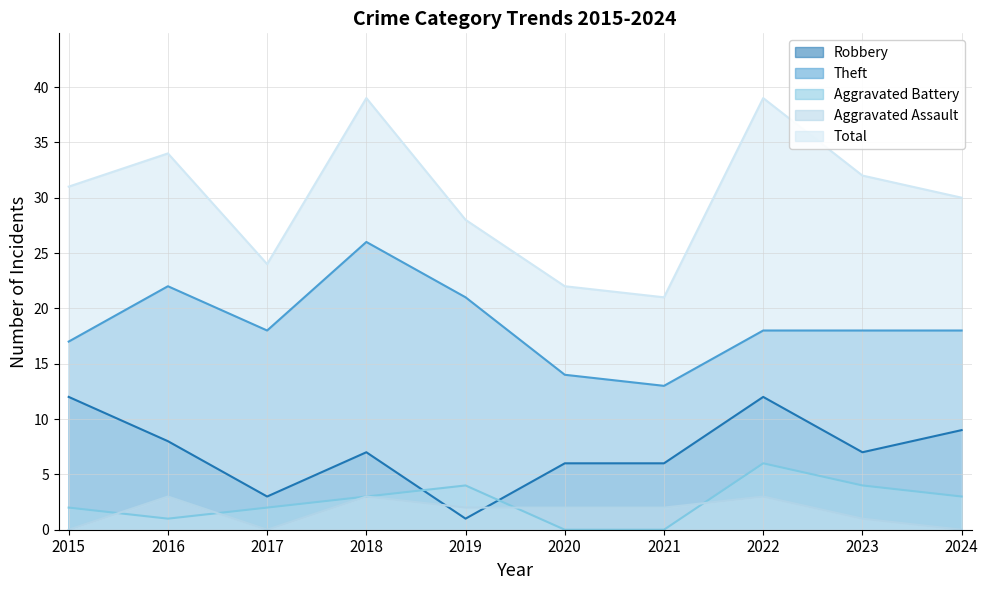

What is the spread (max minus min) of values at 2018?

36